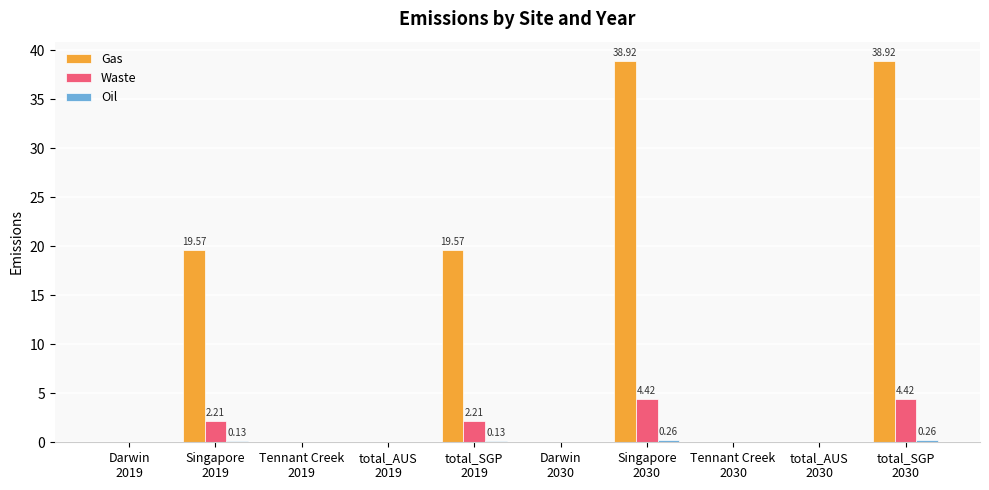

Which series has the largest total across all categories?

Gas